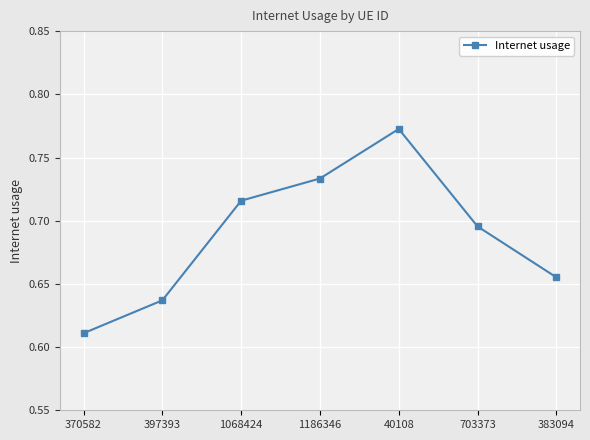

The value at 1186346 is 1.0. True or false?

False